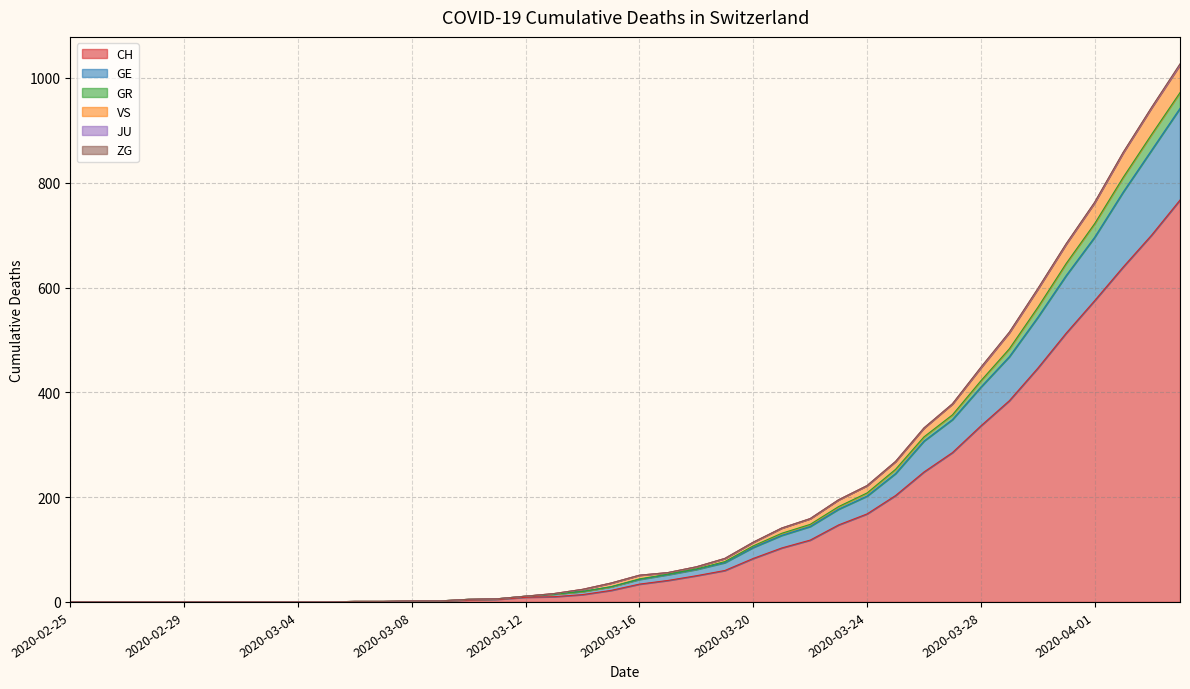

The value of CH at 2020-03-04 is -500. True or false?

False